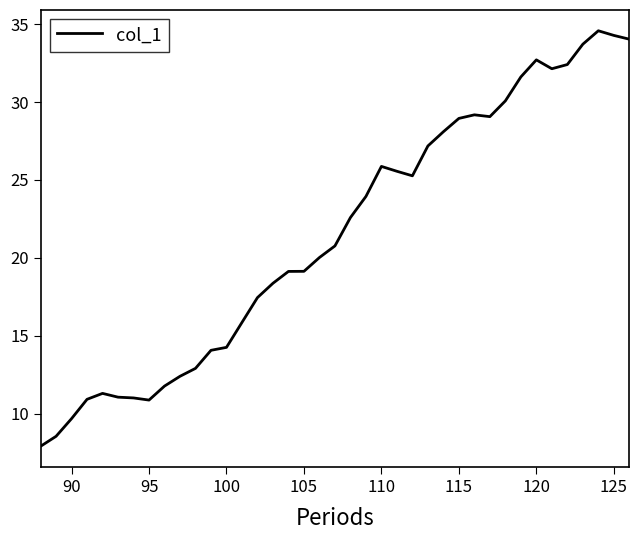

What is the difference between the maximum and minimum values?

26.7